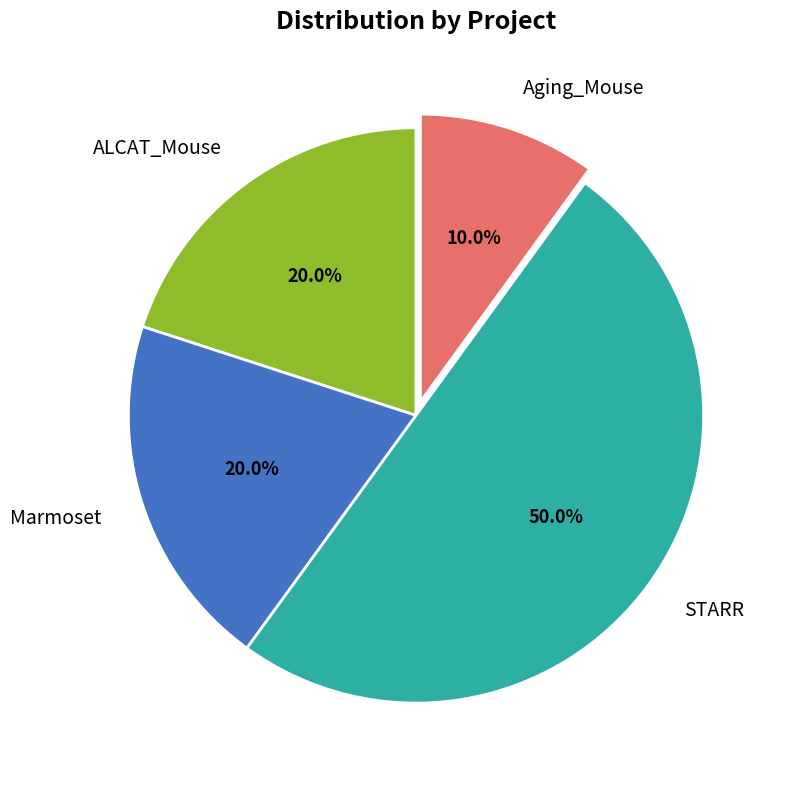

What is the total percentage of Marmoset and ALCAT_Mouse?

40.0%